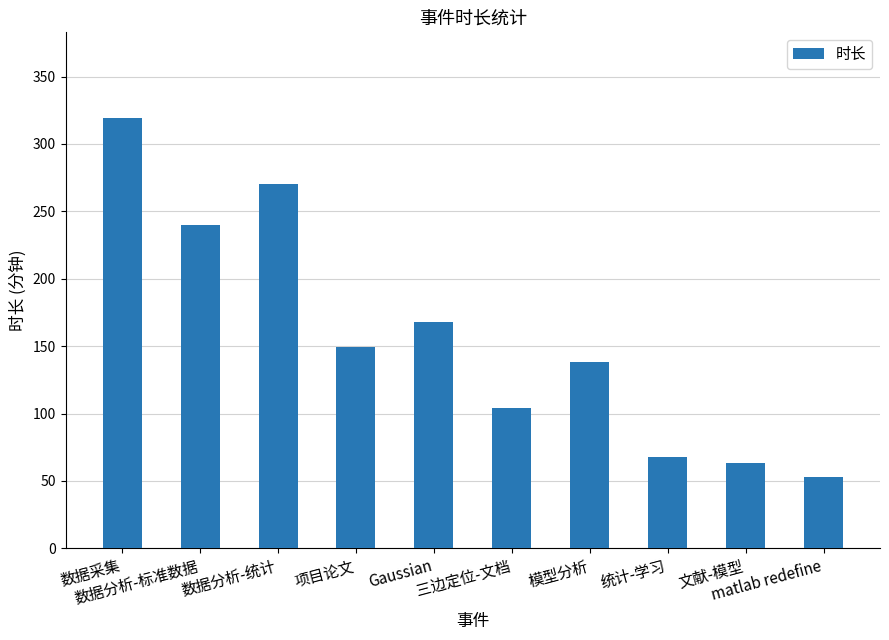

Is it true that the value at matlab redefine is 26?

False